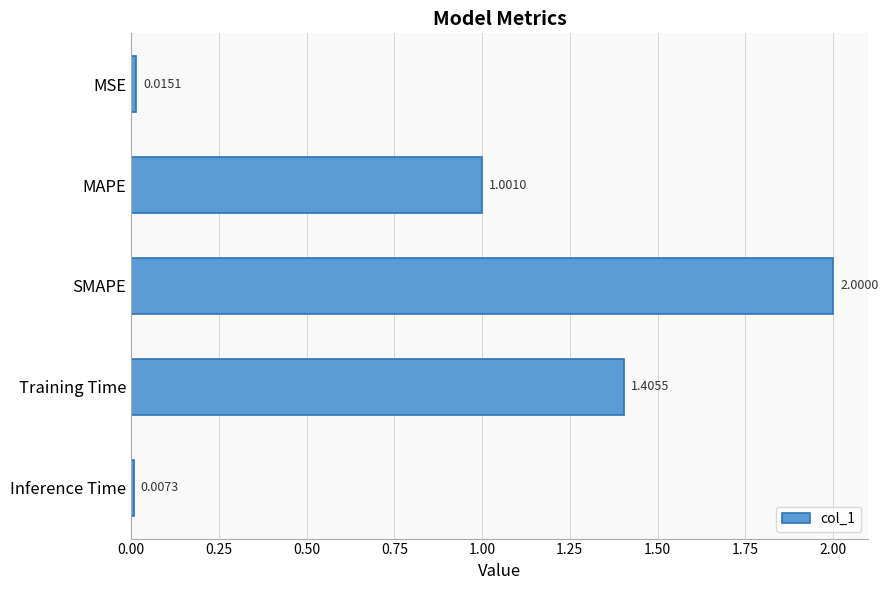

List the labels in order of value, largest first.

SMAPE, Training Time, MAPE, MSE, Inference Time